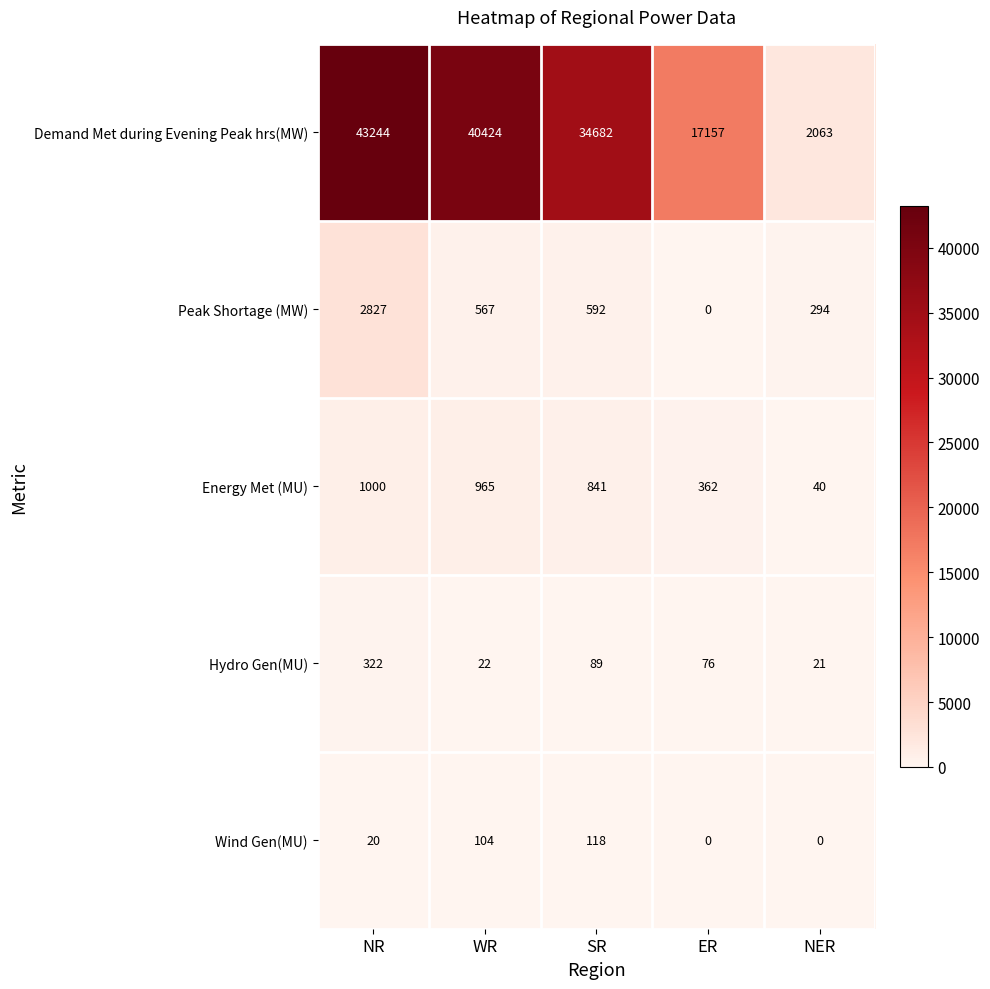

Which series has the largest range (max minus min)?

Demand Met during Evening Peak hrs(MW)